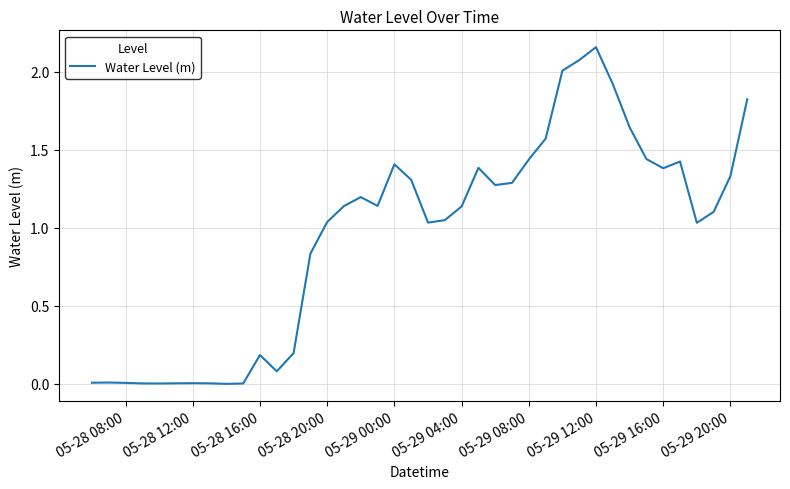

Which category has the highest value across all series?

05-29 12:00